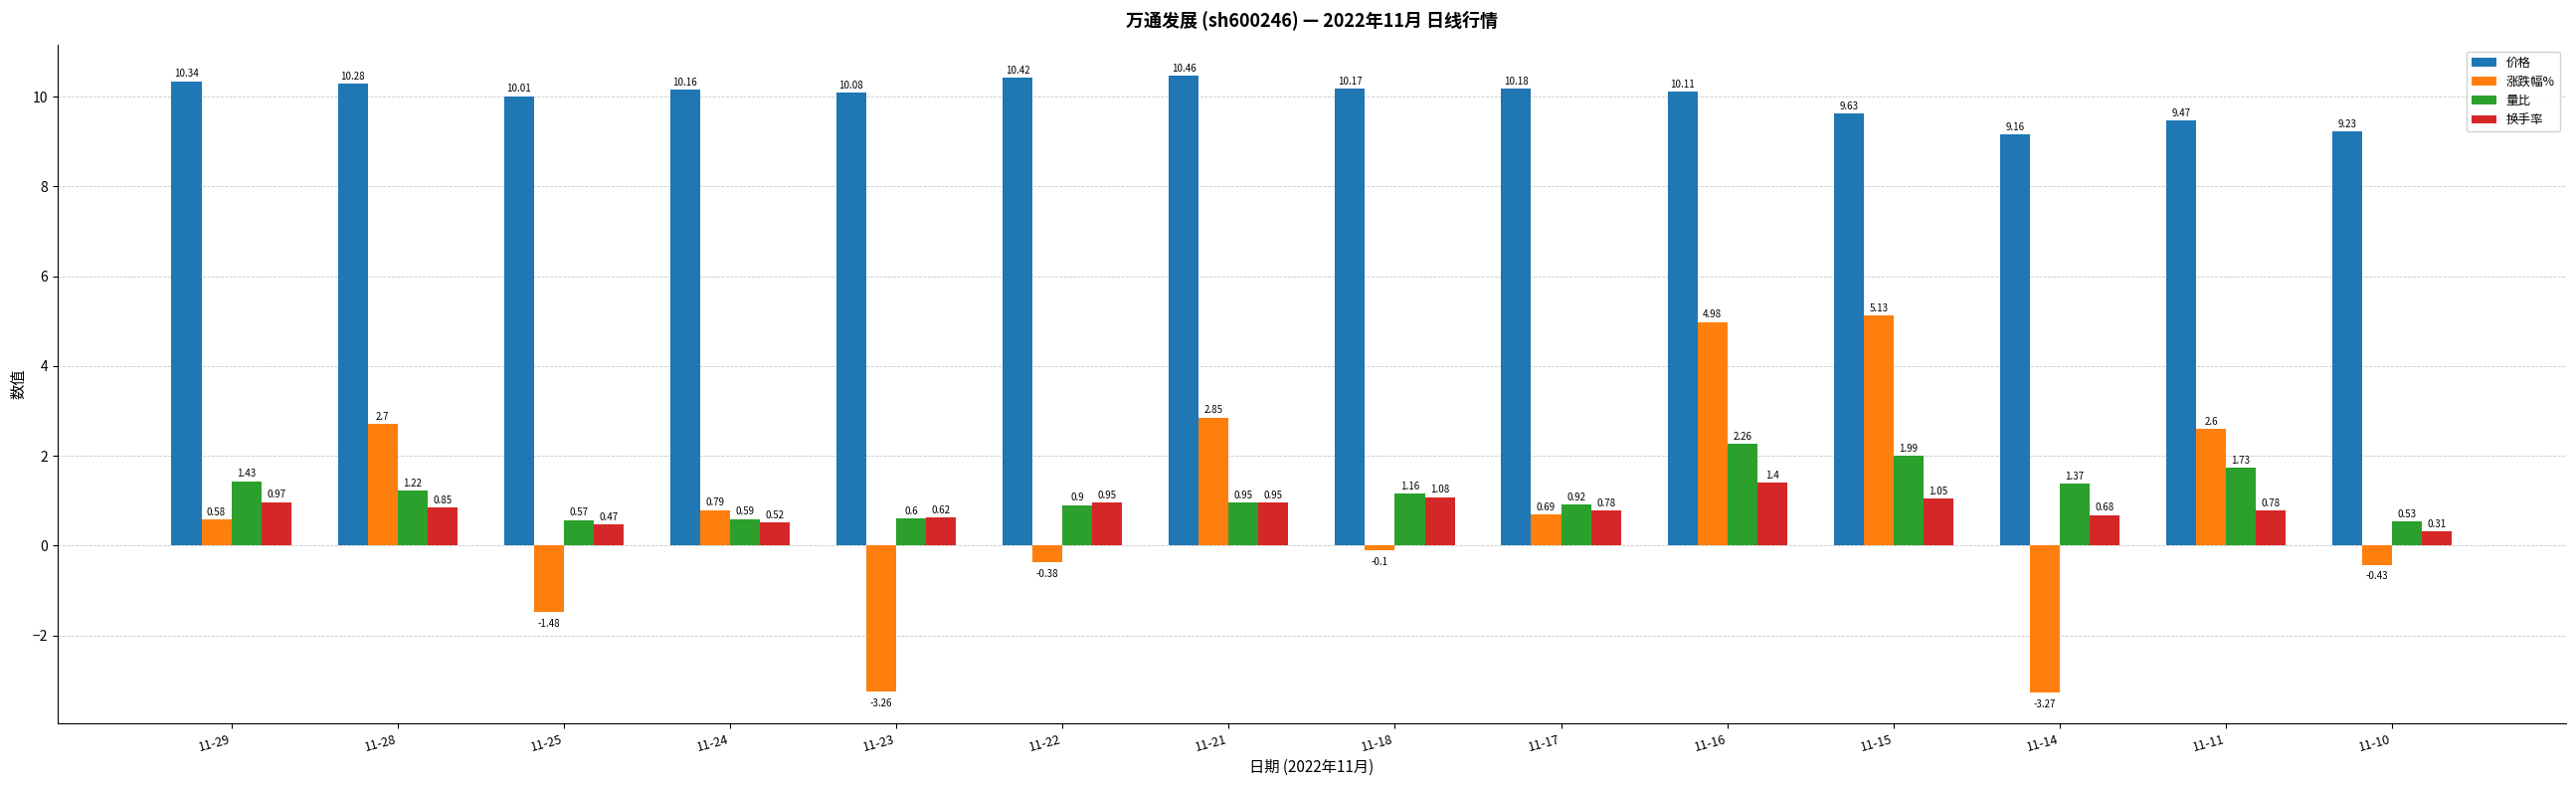

What are all the series names shown in the legend?

价格, 涨跌幅%, 量比, 换手率